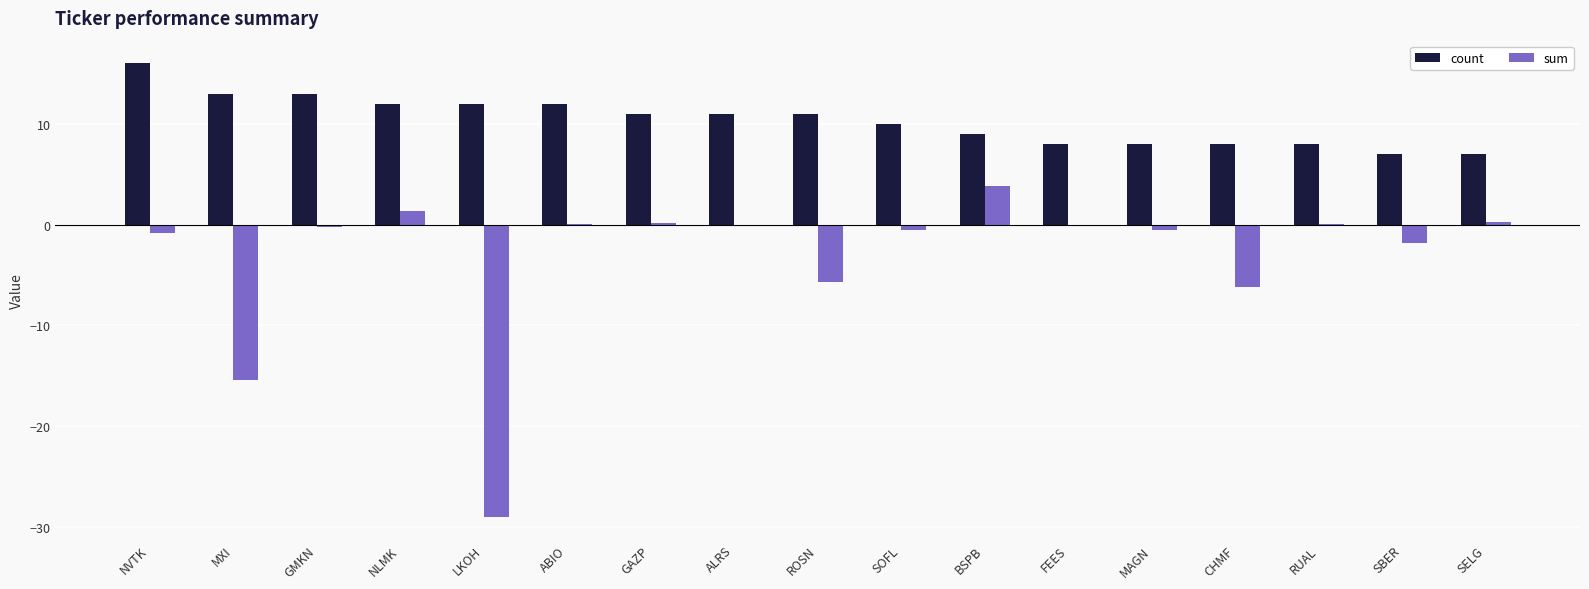

How many series are shown in this chart?

2